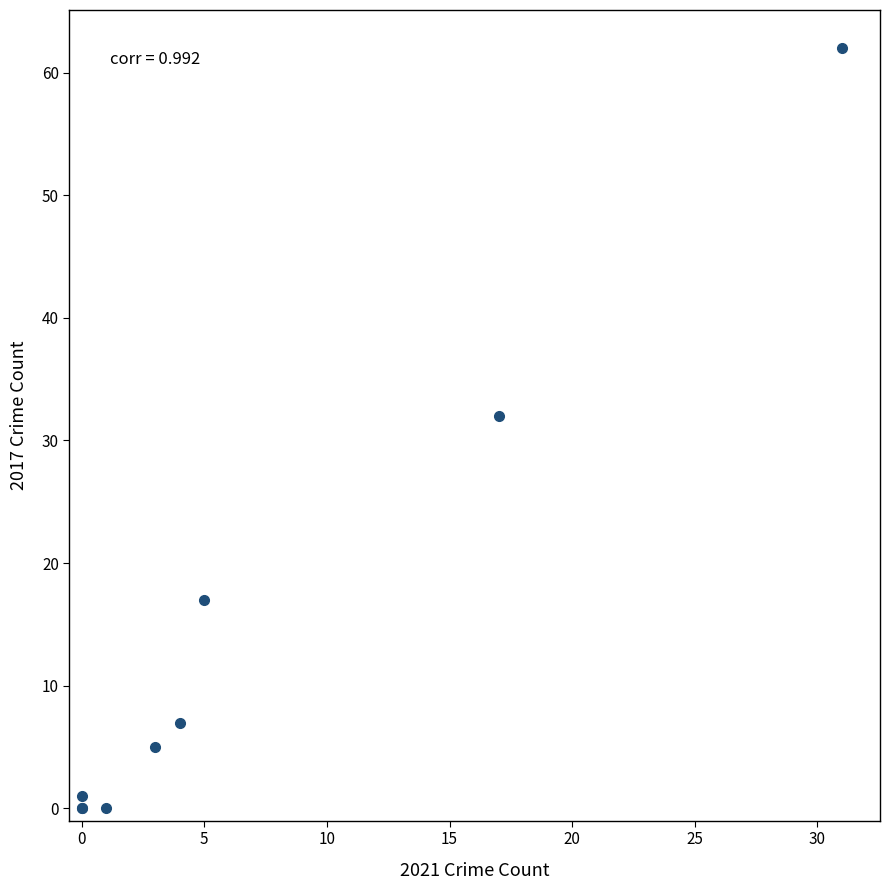

What Y value in the scatter plot is closest to 31?

32